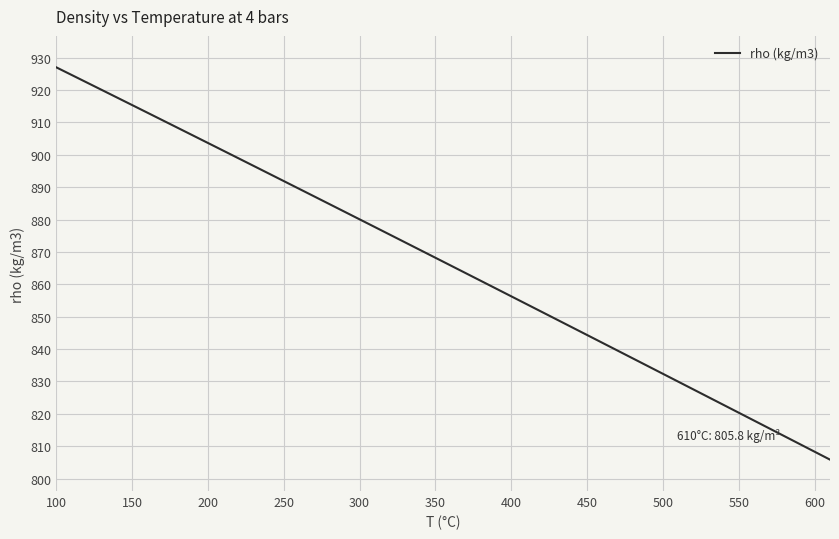

What is the difference between the maximum and minimum values?

121.2